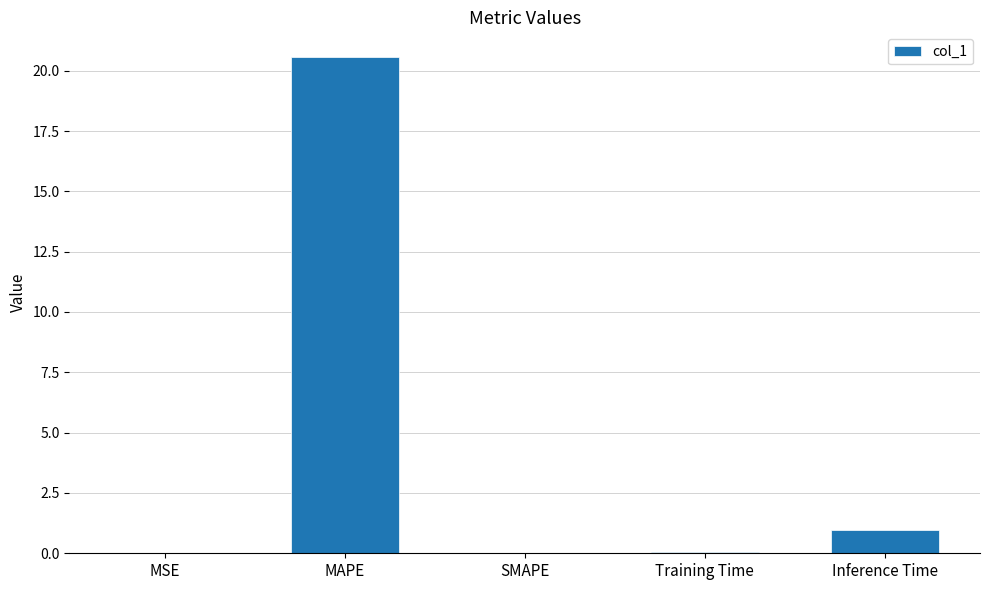

Read the value at Inference Time.

1.0